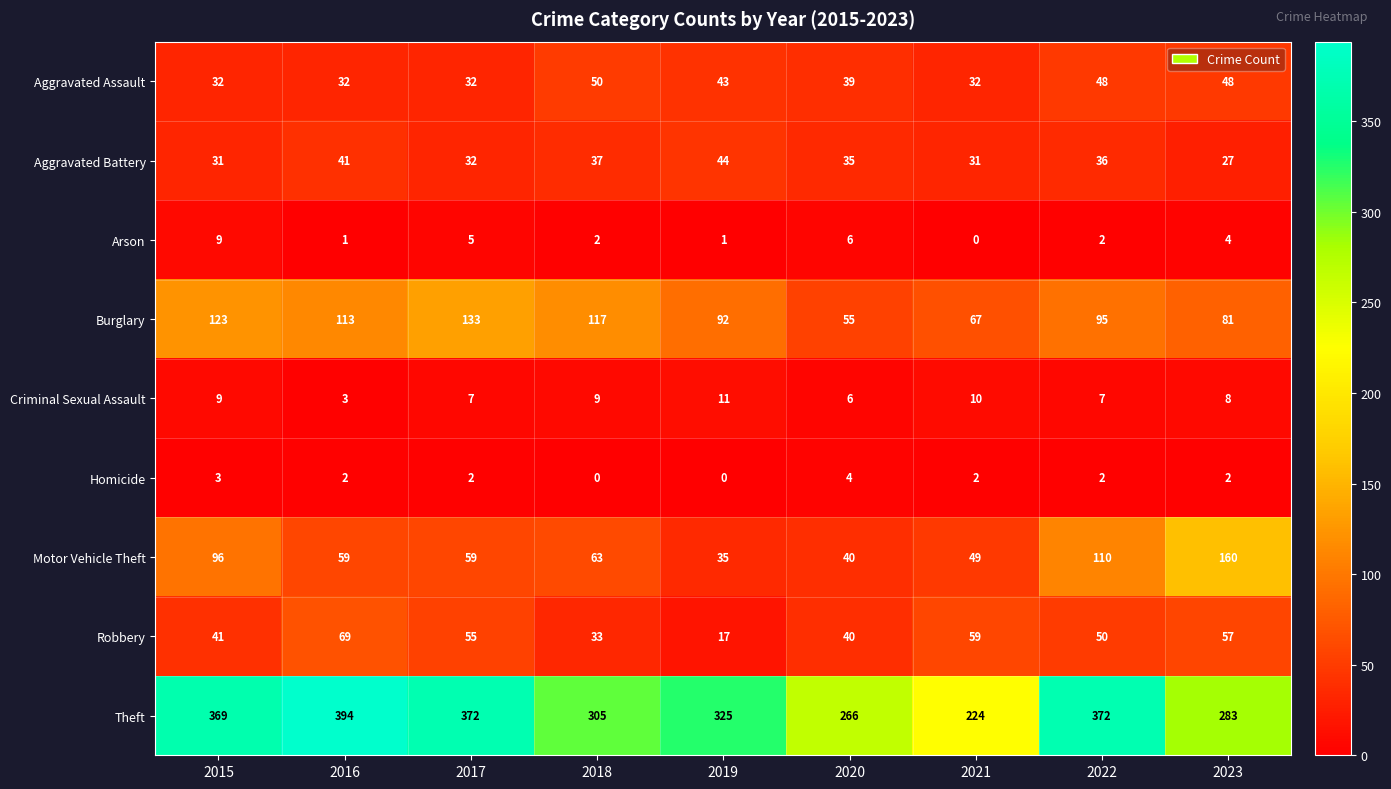

At which category is the sum across all series the highest?

2022